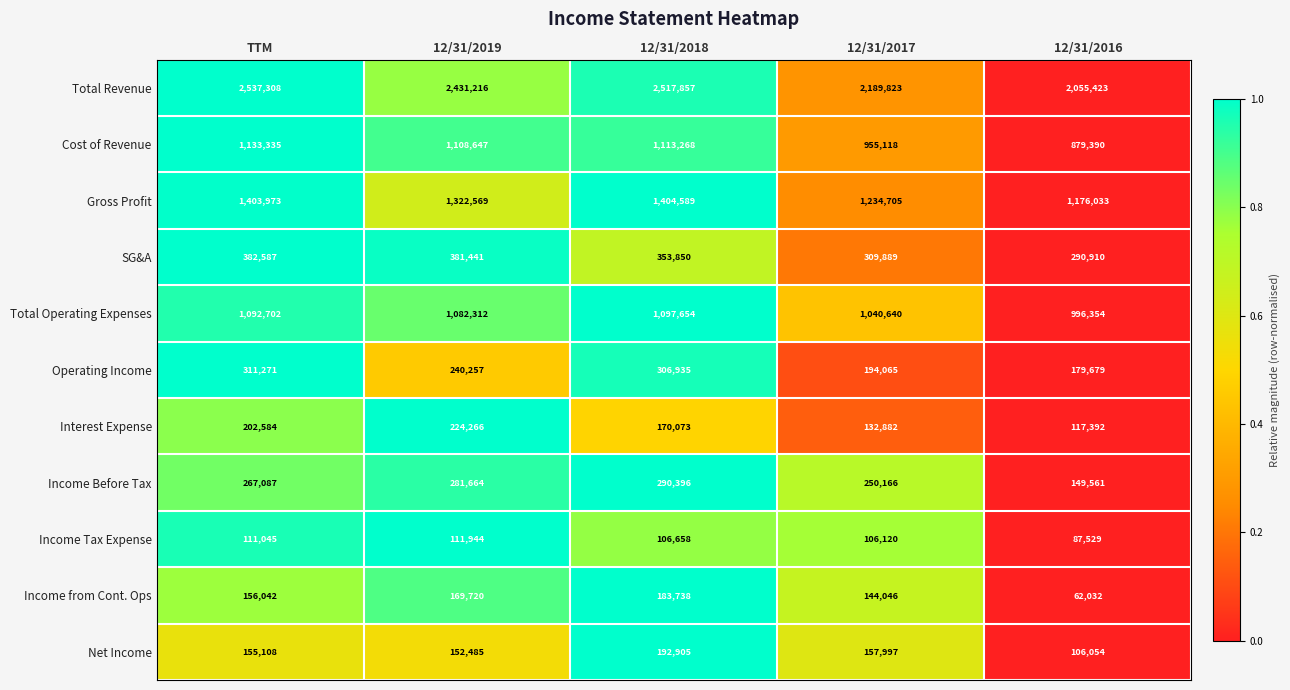

The Income from Cont. Ops series shows 271879 at 12/31/2018. True or false?

False